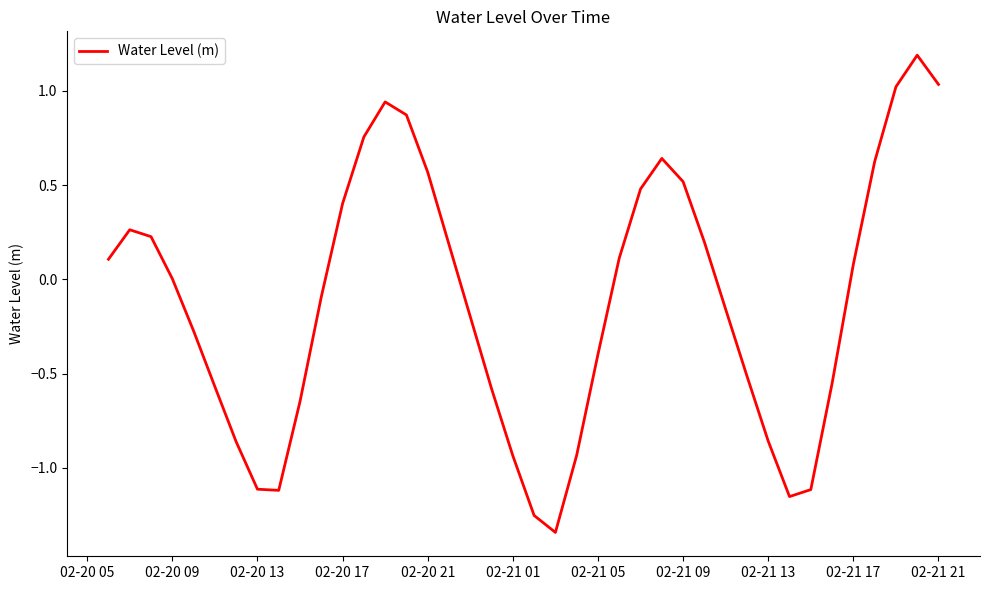

What is the value of the 24th point from the left?

-0.4